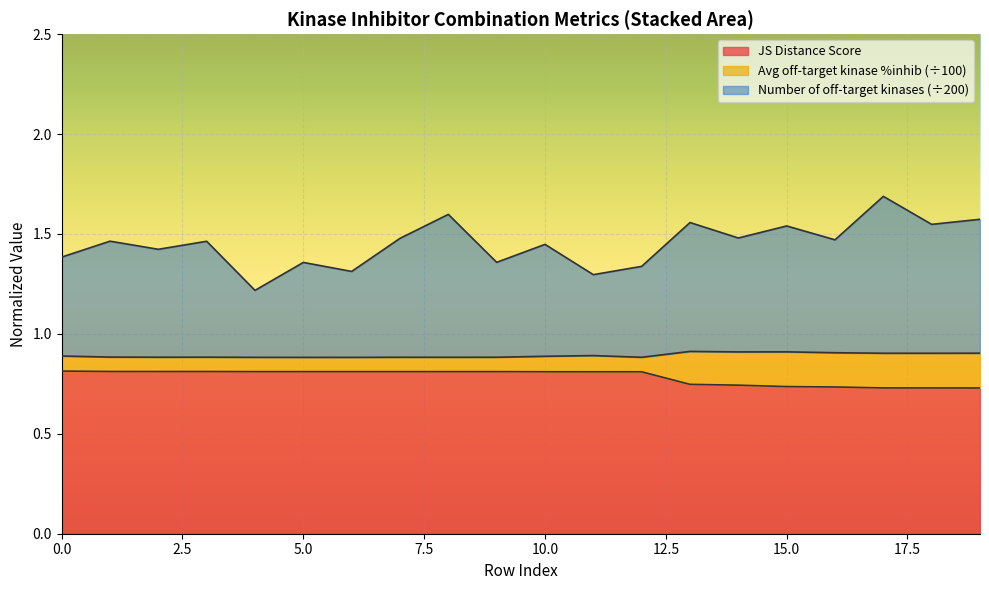

What is the spread (max minus min) of values at 14?

0.7